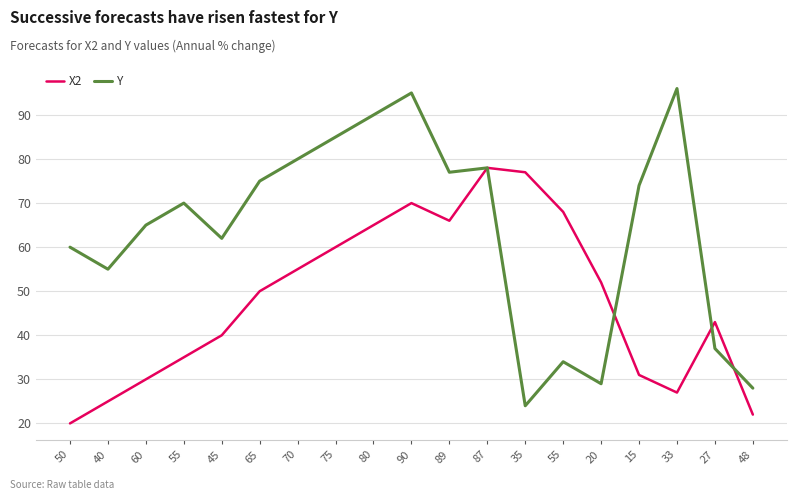

After their last crossing, which series has the higher values: Y or X2?

Y